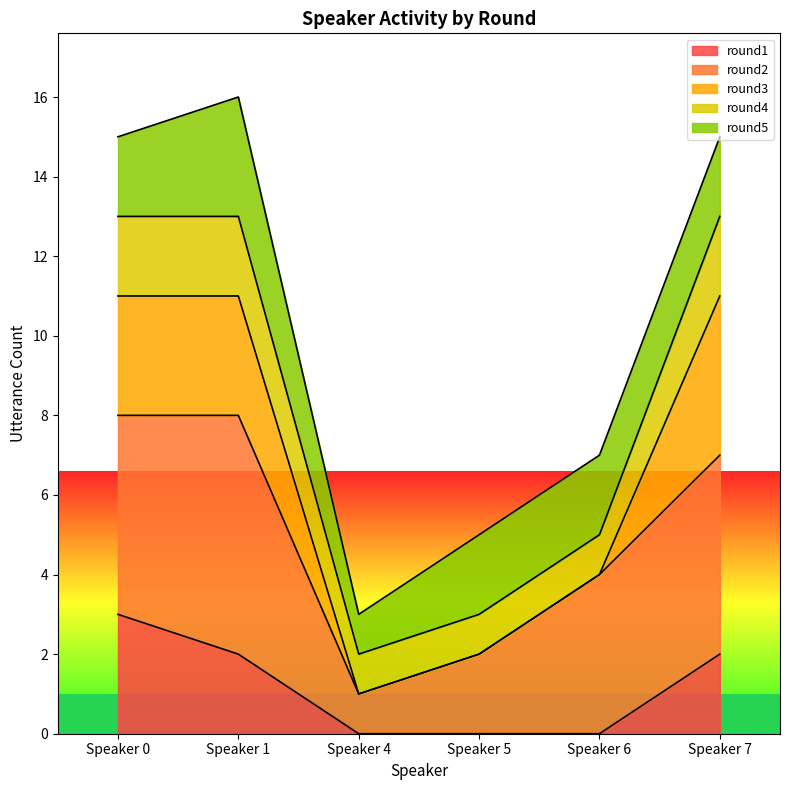

The round1 series shows 2 at Speaker 7. True or false?

True